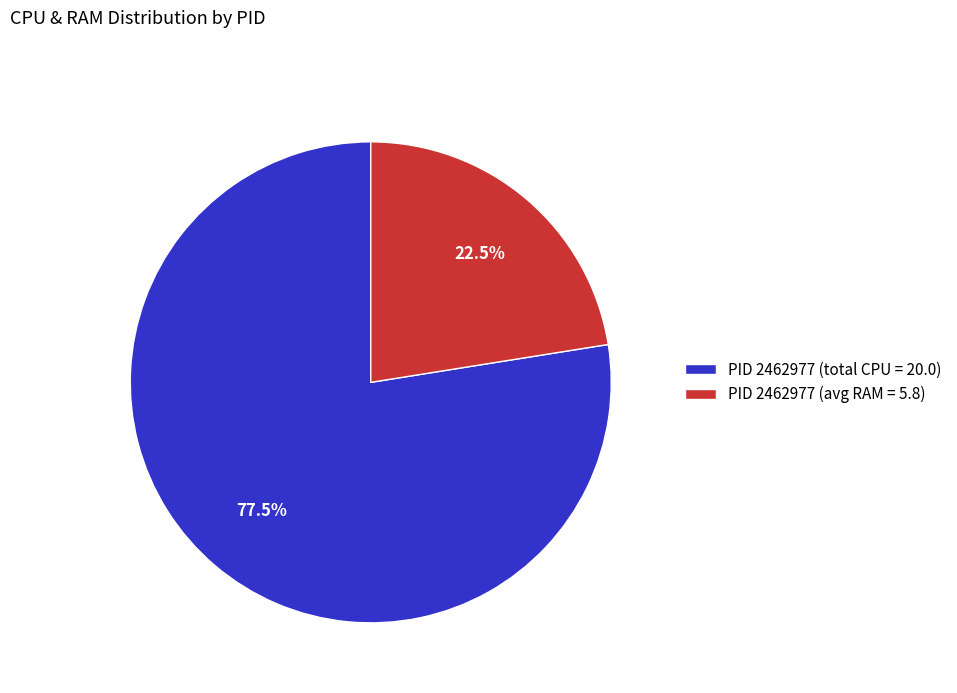

How many slices are in this pie chart?

2